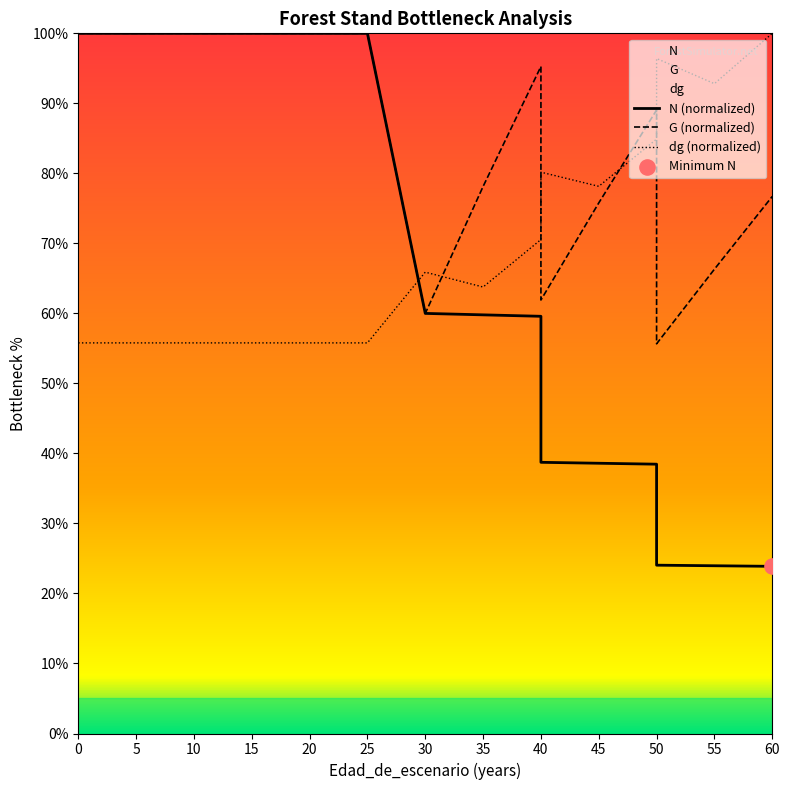

What is the total value across all series at 30?

185.9